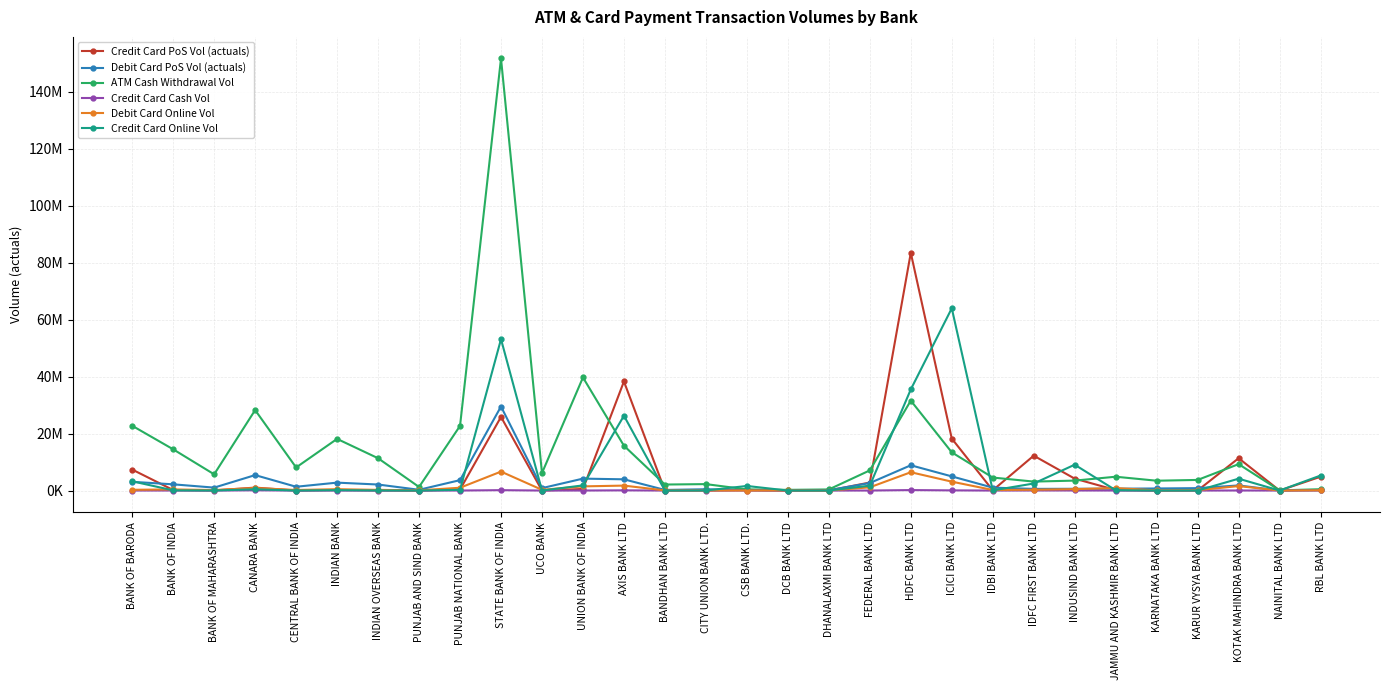

How many interior local valleys does the Debit Card PoS Vol (actuals) series have?

8